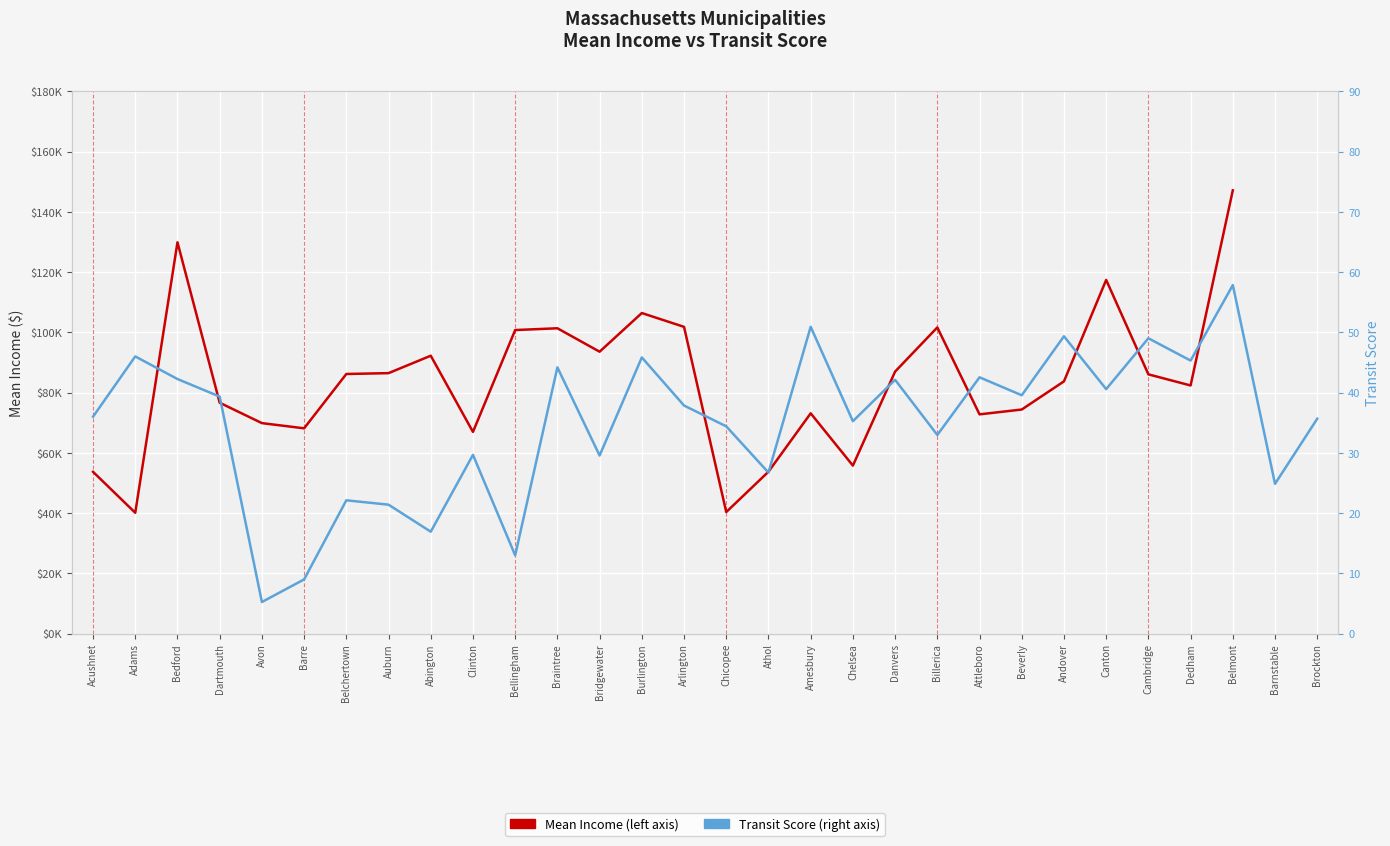

What is the difference between the maximum and second lowest values in the Transit Score series?

48.8